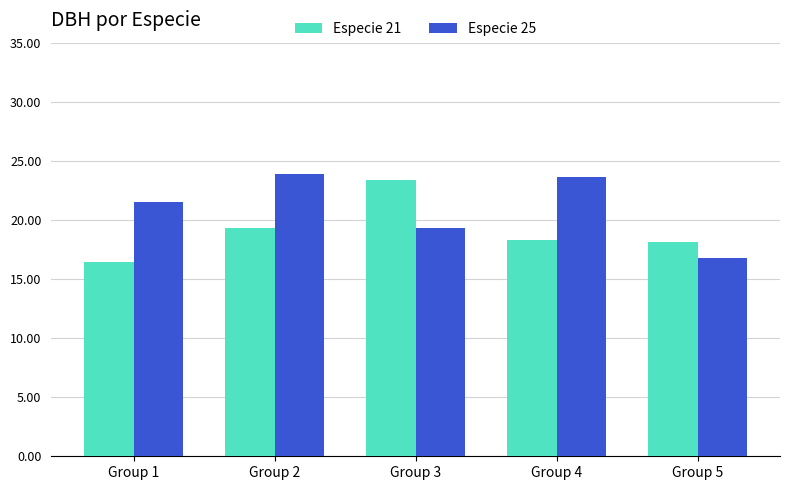

What is the value of the Especie 25 bar at the 4th from the left?

23.6